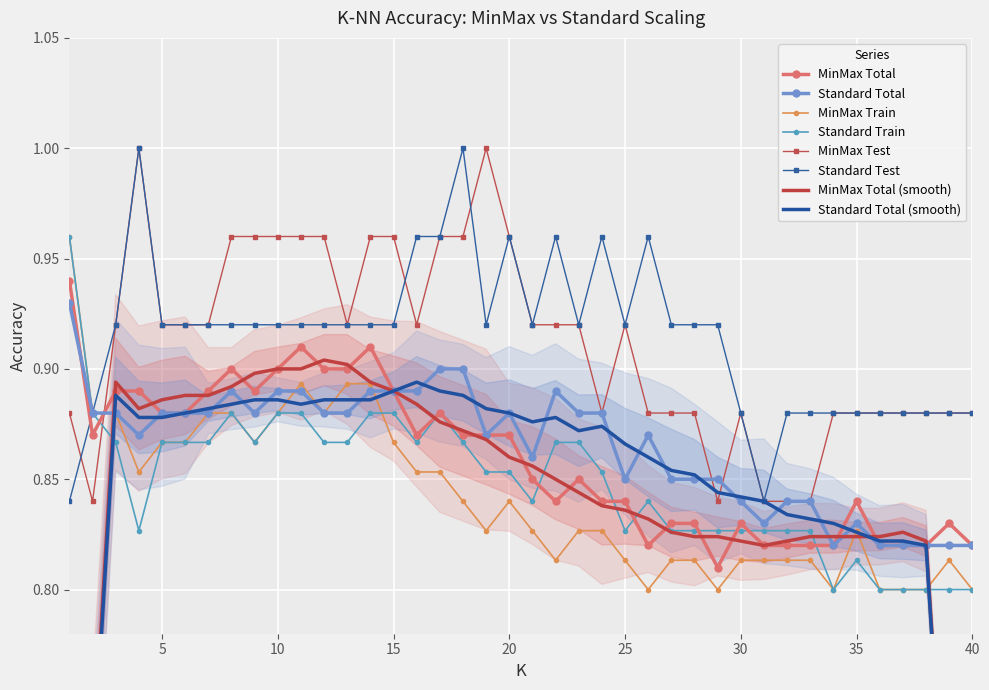

How many MinMax Total values are between 0 and 1?

40